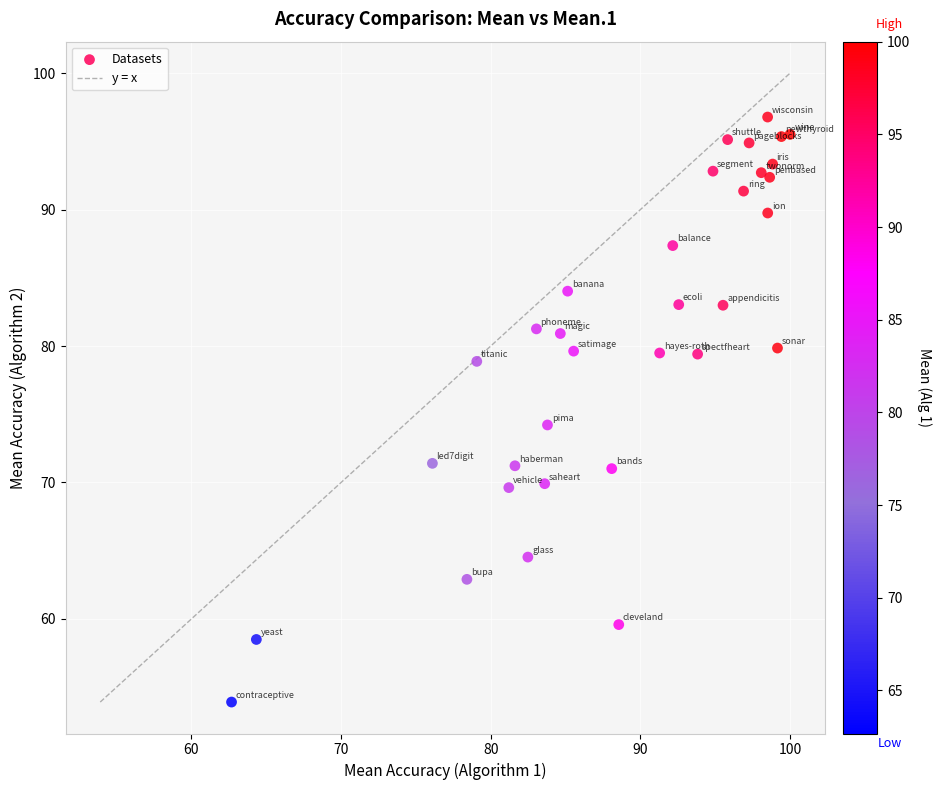

What Y value in the scatter plot is closest to 75?

74.2